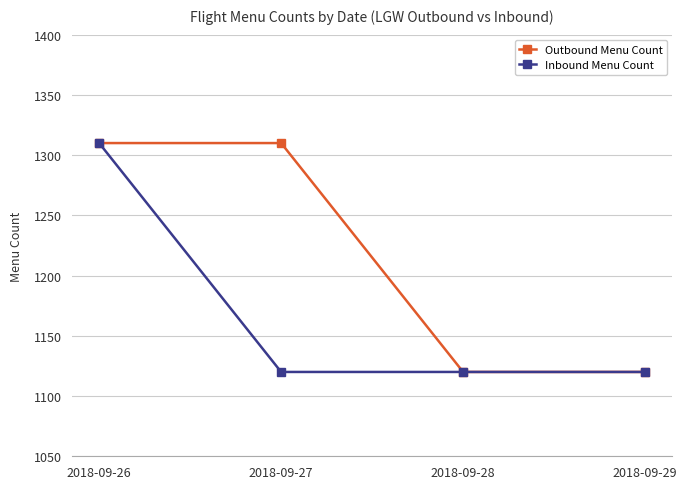

True or false: Outbound Menu Count has a value of 1909 at 2018-09-26.

False